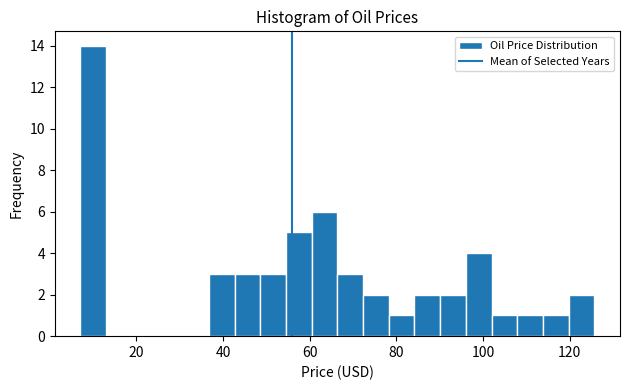

Read against the x-axis, roughly where is the centre of the tallest bar?

10